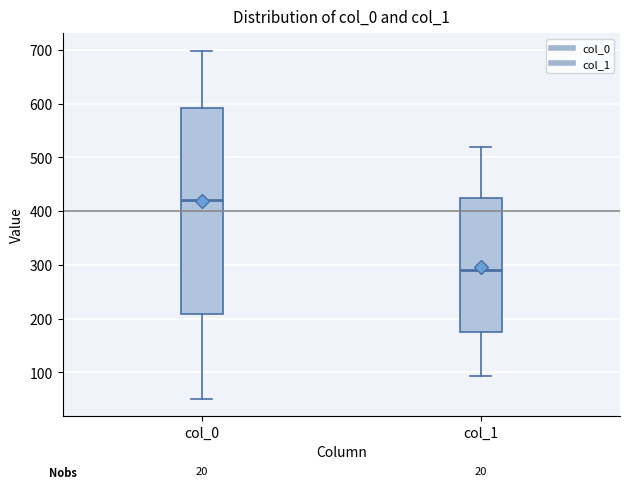

Which box's median line is the lowest?

col_1